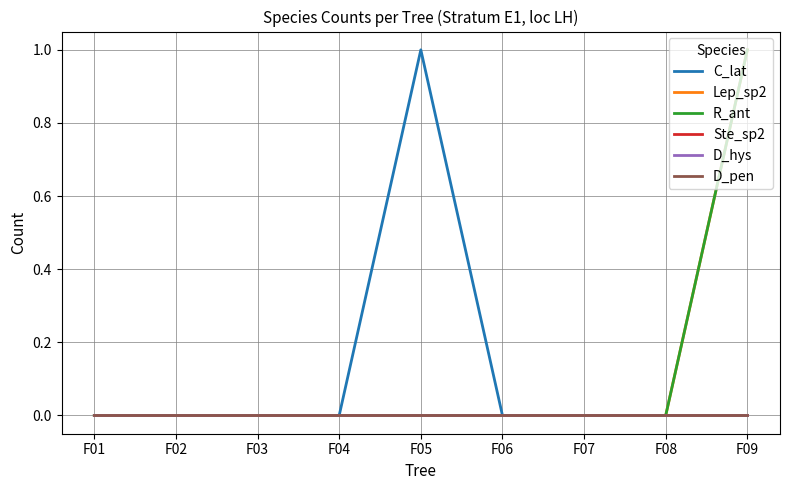

Which series changed the most between F01 and F02?

C_lat